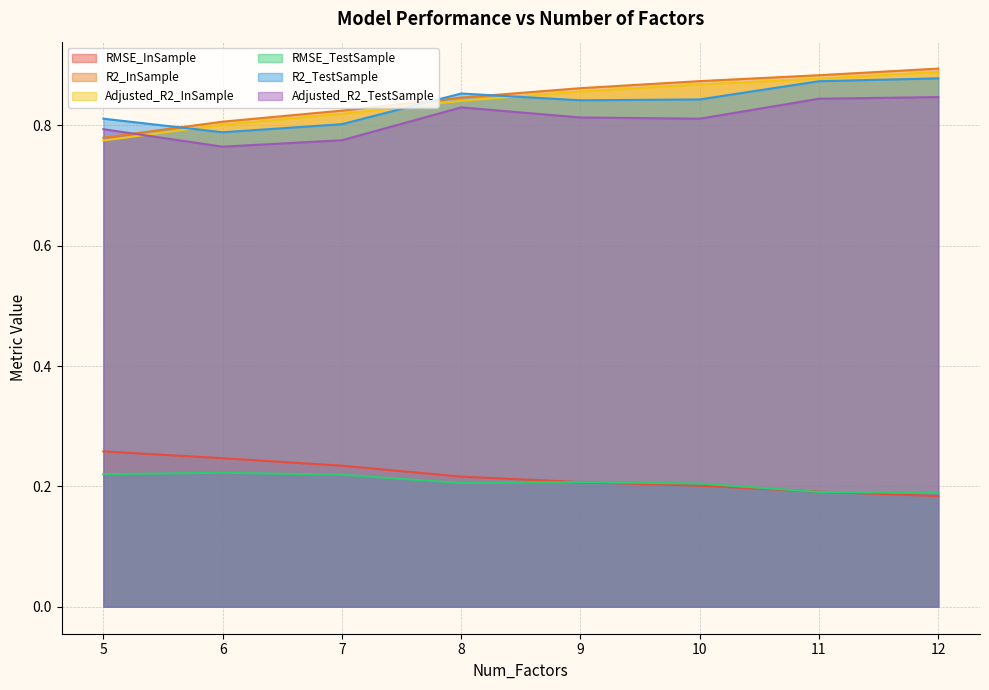

True or false: Adjusted_R2_InSample has a value of 0.9 at 10.

True